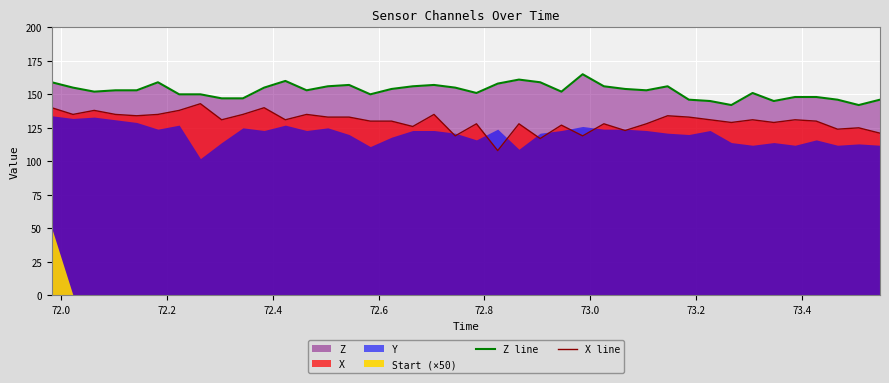

What is the minimum value for X line?

108